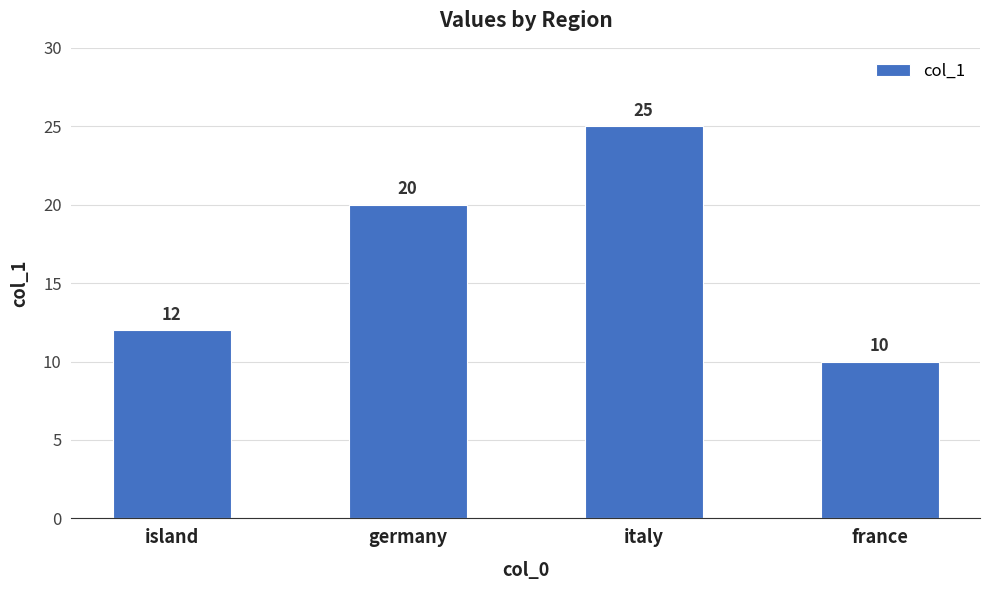

How many values are below 20?

2